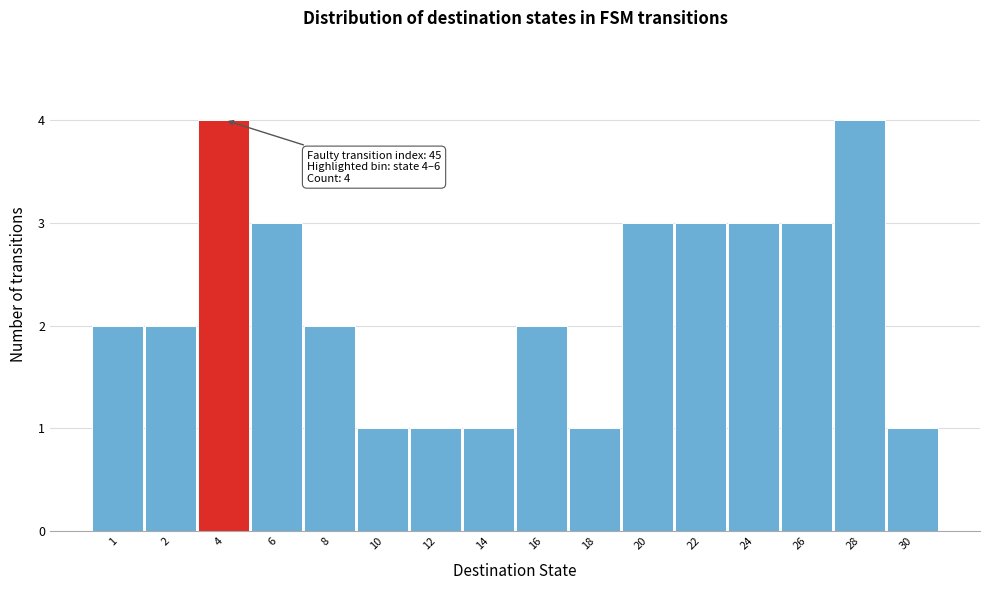

Reading left to right, what are all the values shown in this chart?

1=2	2=2	4=4	6=3	8=2	10=1	12=1	14=1	16=2	18=1	20=3	22=3	24=3	26=3	28=4	30=1